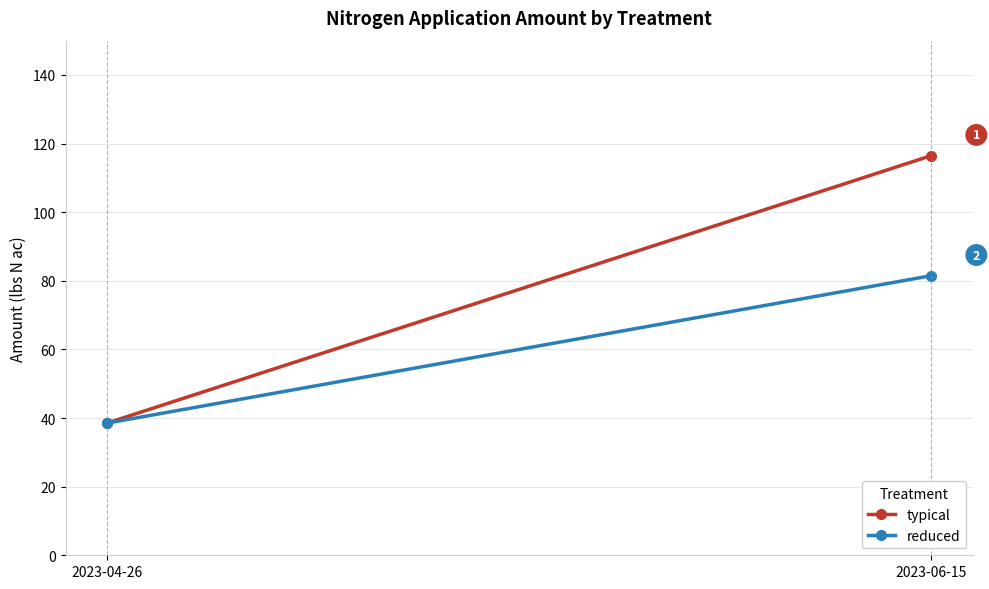

At which label does typical reach its minimum?

2023-04-26